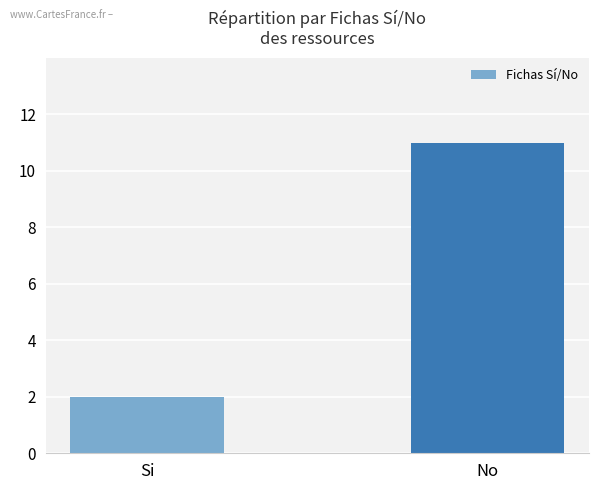

Reading left to right, what are all the values shown in this chart?

Si=2	No=11